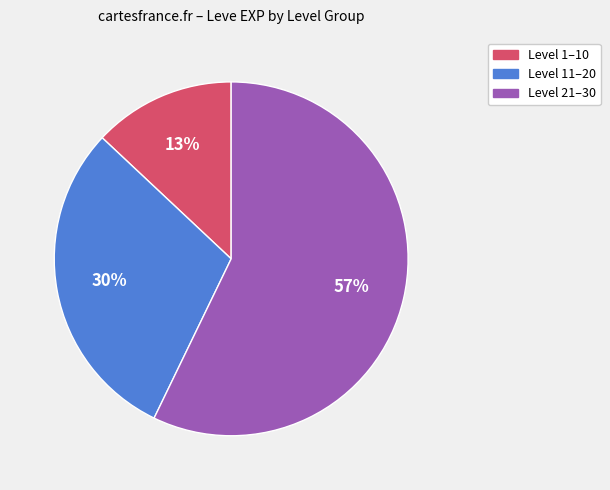

To the nearest percent, what is the average slice percentage?

33%